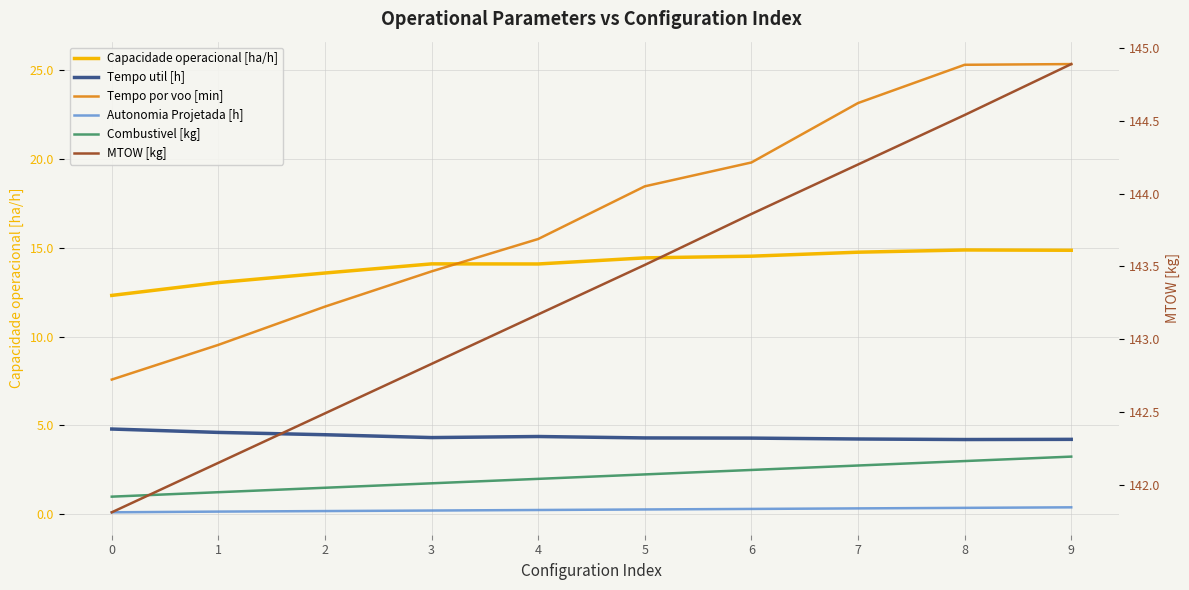

In Tempo util [h], how many points are lower than both neighbors (excluding endpoints)?

2